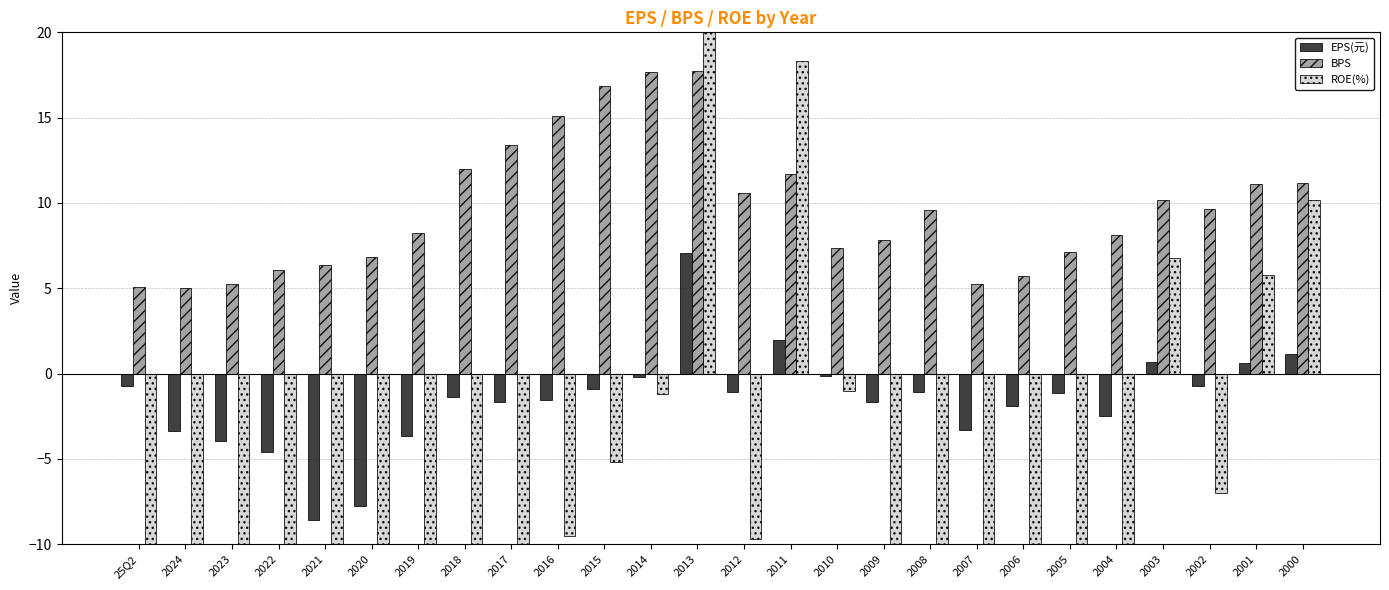

Reading left to right, list all the values displayed in this chart.

EPS(元): -0.7	-3.4	-4.0	-4.6	-8.6	-7.7	-3.6	-1.4	-1.6	-1.5	-0.9	-0.2	7.1	-1.1	2.0	-0.1	-1.7	-1.1	-3.3	-1.9	-1.1	-2.5	0.7	-0.7	0.6	1.1
BPS: 5.1	5.0	5.2	6.0	6.3	6.8	8.3	12.0	13.4	15.1	16.8	17.7	17.8	10.6	11.7	7.4	7.8	9.6	5.2	5.7	7.1	8.2	10.2	9.6	11.1	11.2
ROE(%): -23.1	-61.6	-67.9	-67.0	-130.0	-75.1	-35.9	-10.9	-11.5	-9.5	-5.2	-1.2	50.1	-9.7	18.3	-1.0	-19.3	-10.4	-51.3	-22.1	-14.6	-28.9	6.8	-7.0	5.8	10.2